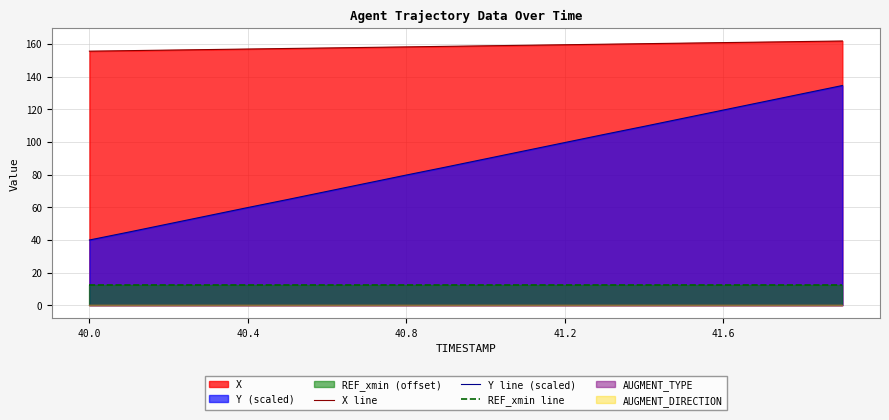

True or false: X line and Y line (scaled) intersect in this chart.

False